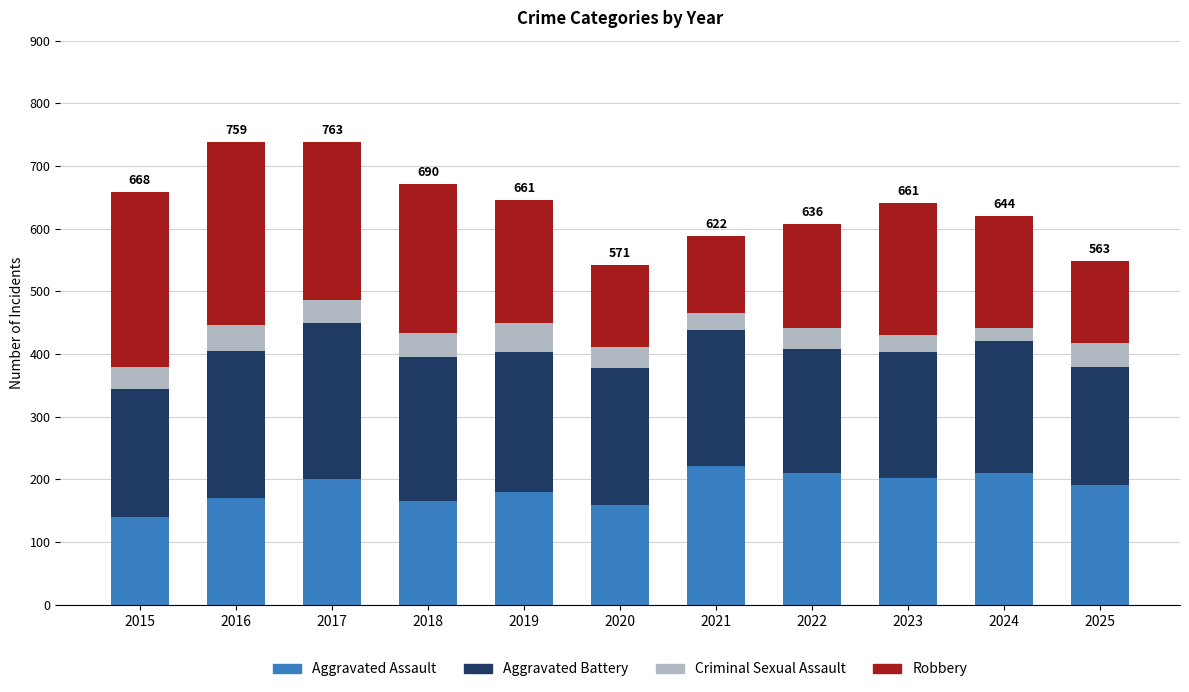

What is the average value of the Aggravated Assault series?

187